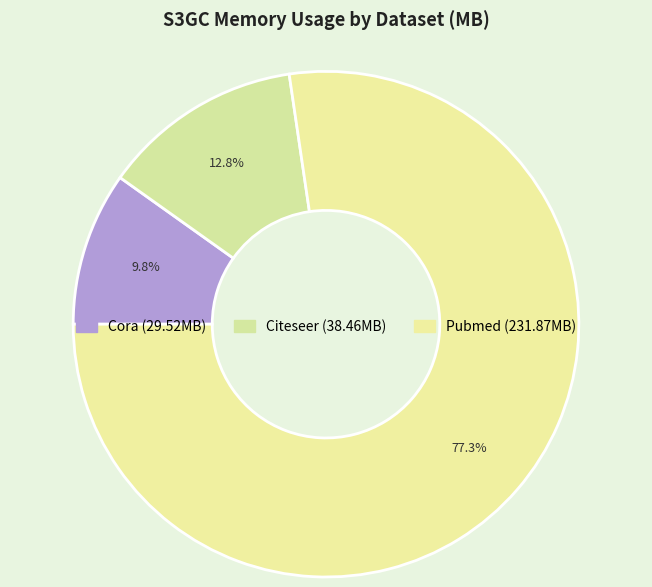

What percentage is the Citeseer slice, to the nearest percent?

13%